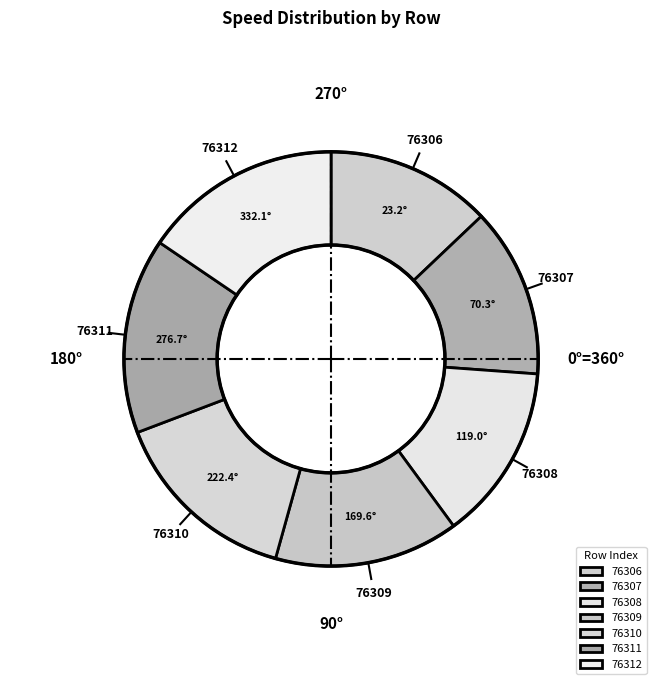

Combined, do 76306 and 76310 account for over 50%?

No